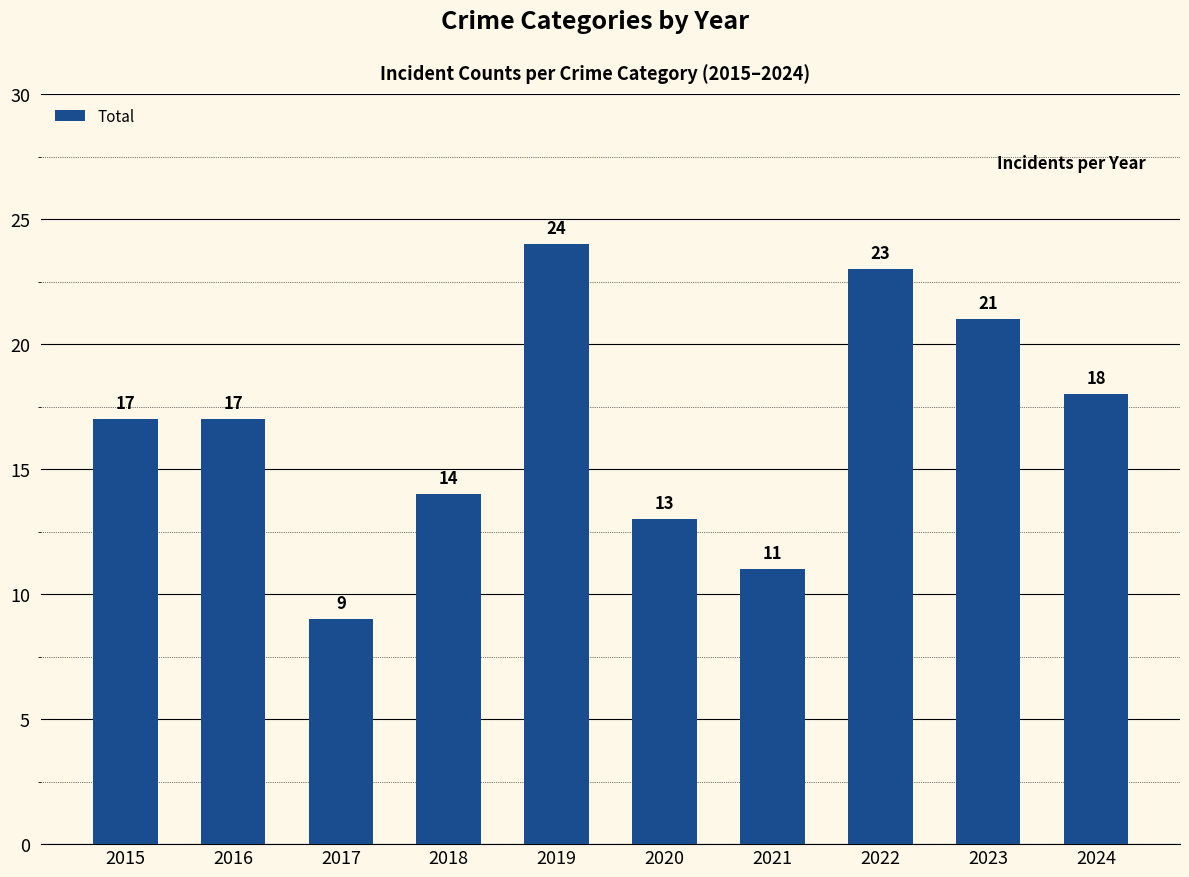

What is the maximum value shown in the chart?

24